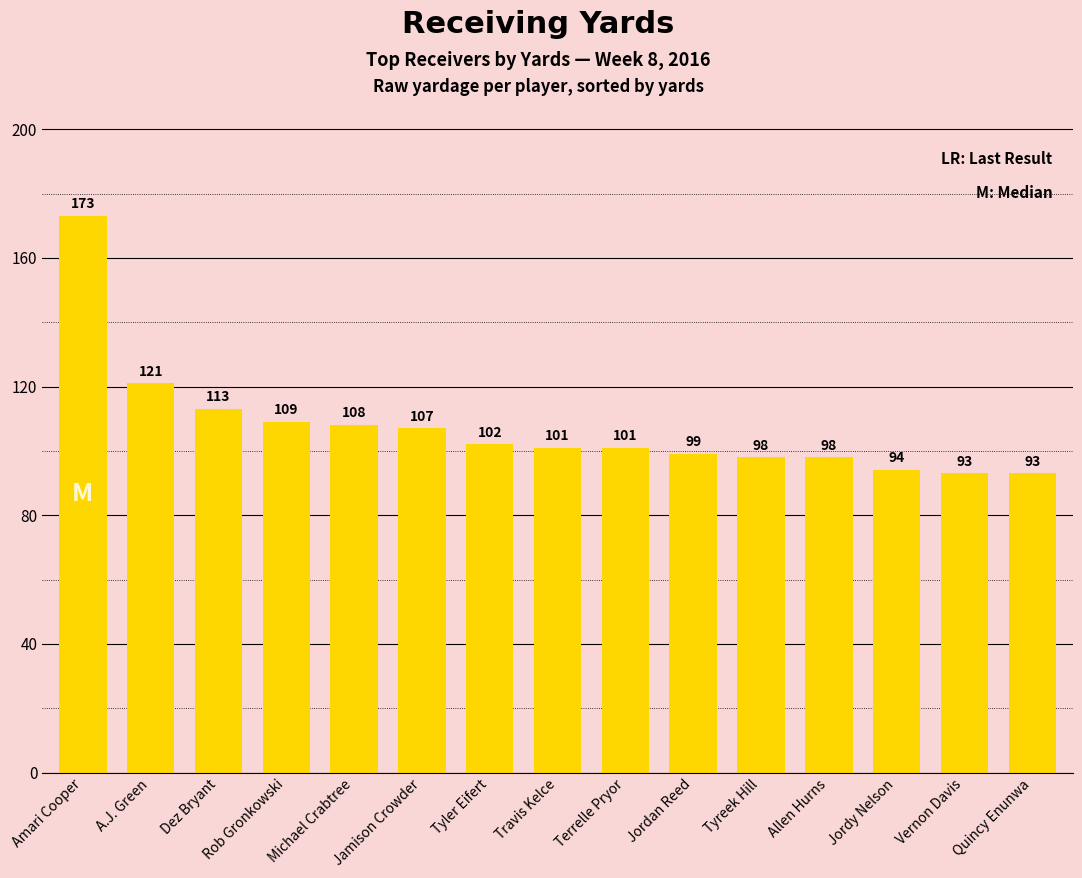

Where is the data nearest to the value 133?

A.J. Green